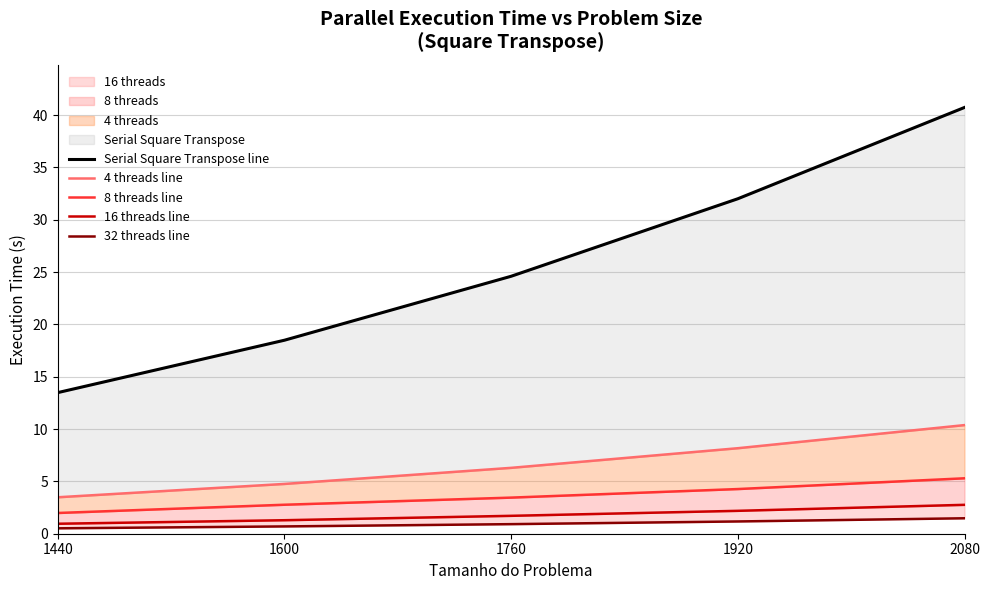

What is the sum of all 8 threads line values?

17.8